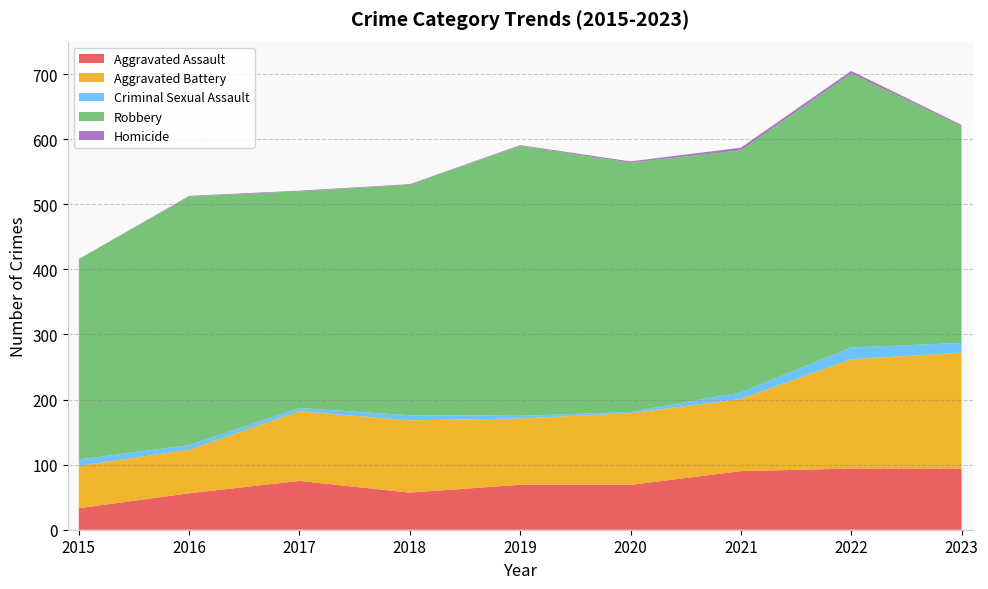

Reading right to left, transcribe all the data shown in this chart.

Aggravated Assault: 2023=94	2022=94	2021=90	2020=69	2019=69	2018=57	2017=75	2016=56	2015=33
Aggravated Battery: 2023=178	2022=168	2021=111	2020=110	2019=102	2018=111	2017=107	2016=67	2015=65
Criminal Sexual Assault: 2023=15	2022=18	2021=10	2020=2	2019=4	2018=8	2017=5	2016=7	2015=10
Robbery: 2023=333	2022=421	2021=372	2020=383	2019=415	2018=354	2017=333	2016=382	2015=308
Homicide: 2023=2	2022=4	2021=4	2020=2	2019=1	2018=1	2017=1	2016=1	2015=0